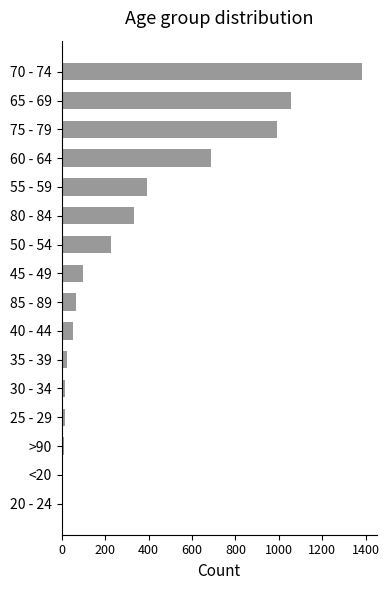

What is the greatest value displayed?

1381